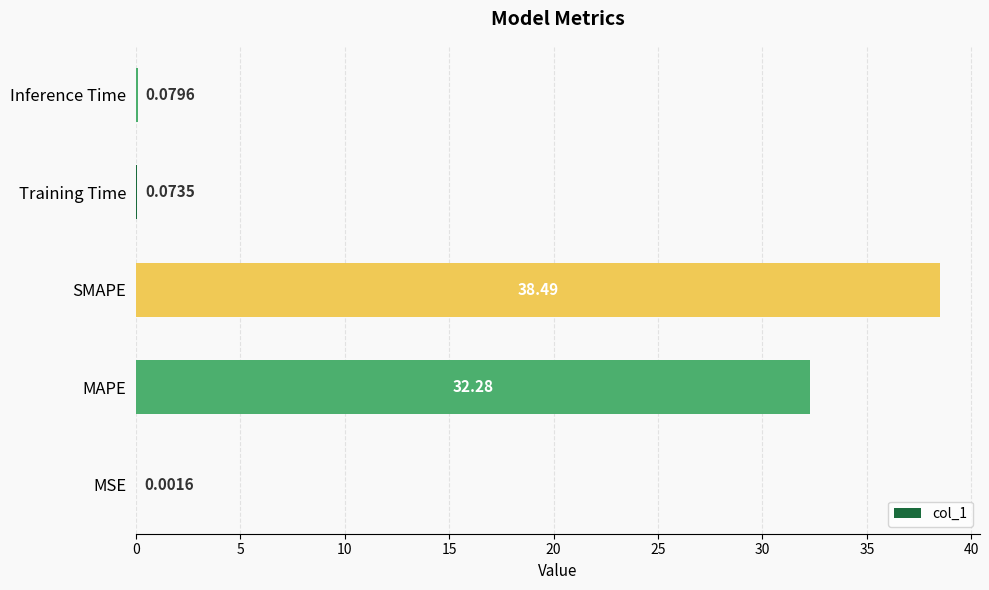

At which label is the value closest to 19?

MAPE